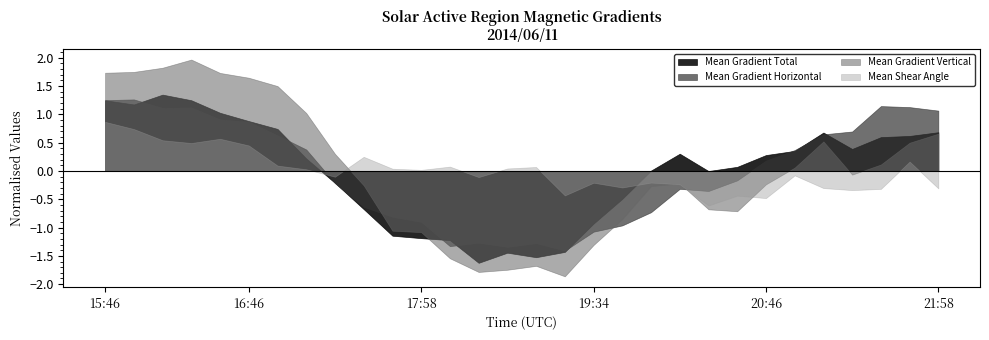

How many times do Mean Gradient Horizontal and Mean Shear Angle cross each other?

2